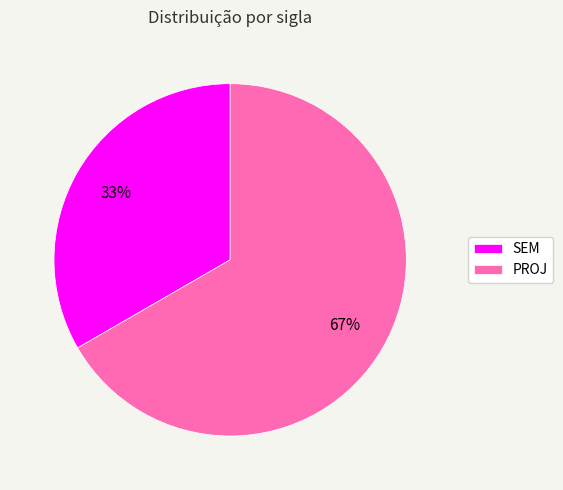

Does SEM account for over 50% of the chart?

No